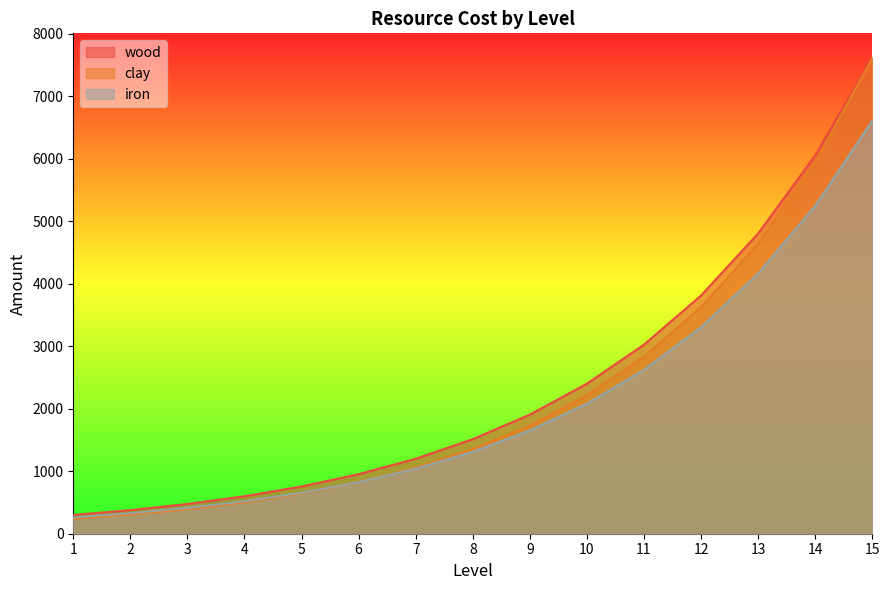

What are all the series names shown in the legend?

wood, clay, iron